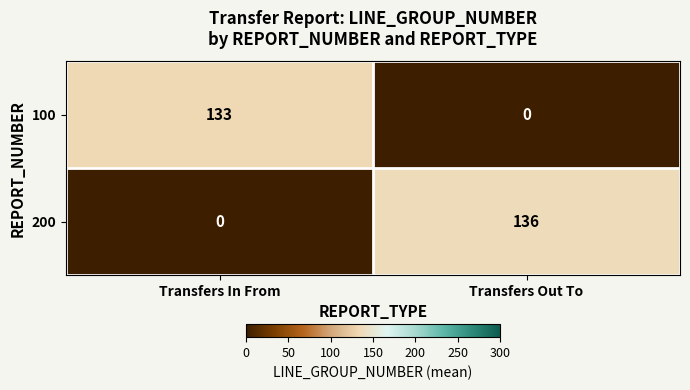

Reading left to right, what are all the values shown in this chart?

100: 133	0
200: 0	136